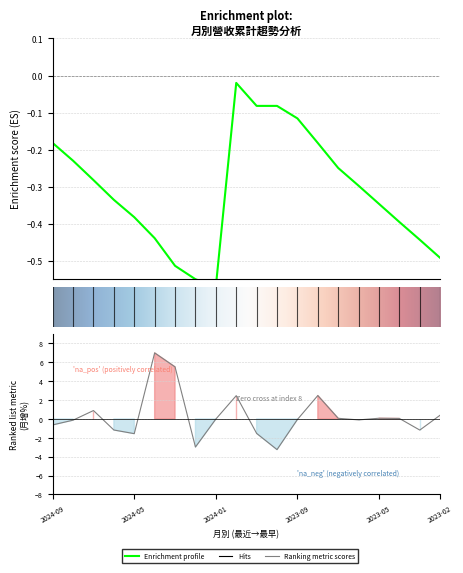

What is the difference between the 月增(%) values at 2023-09 and 2023-03?

1.1